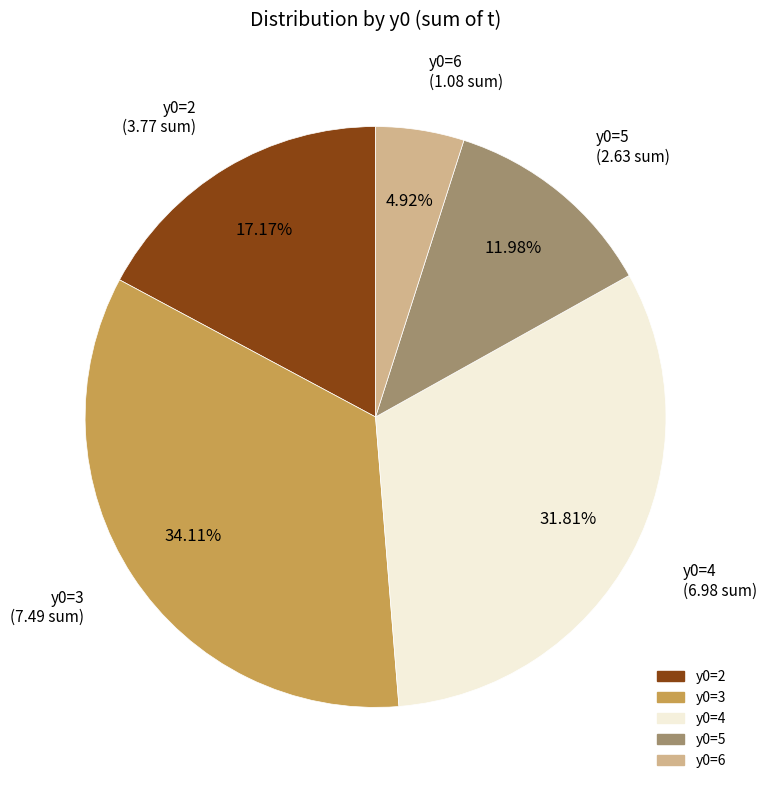

Is there a majority slice in this chart?

No